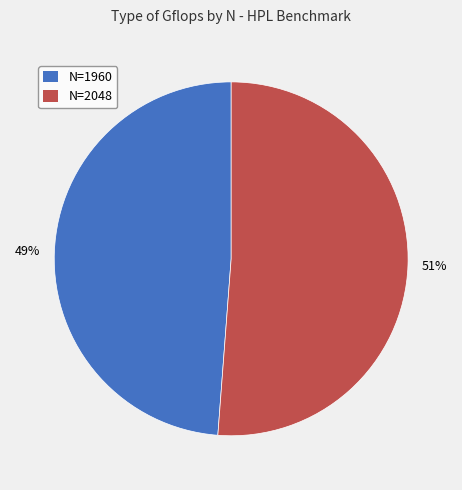

What is the ratio of the value at N=1960 to the value at N=2048?

1.0